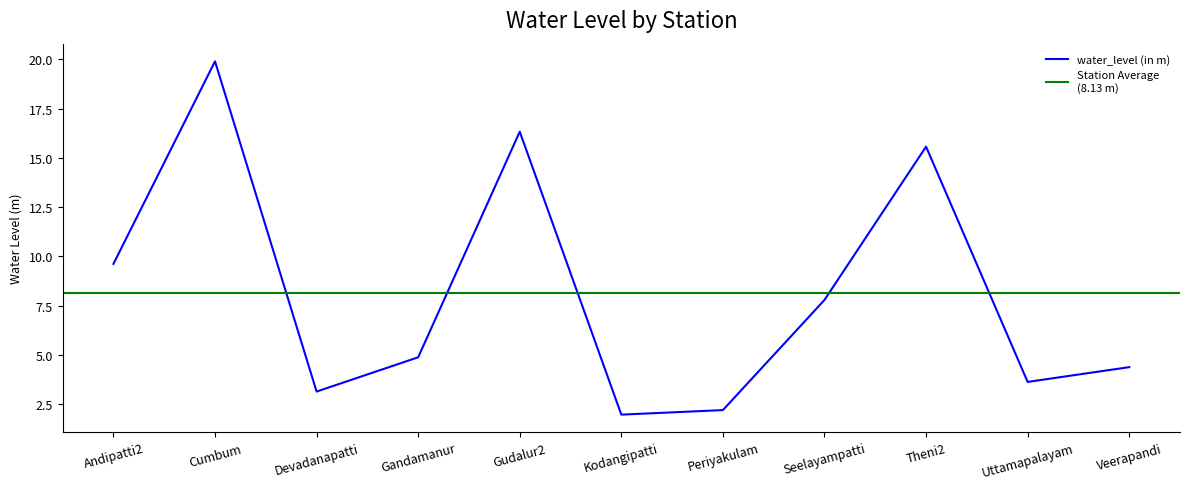

What is the sum of the values at Seelayampatti and Uttamapalayam?

11.4